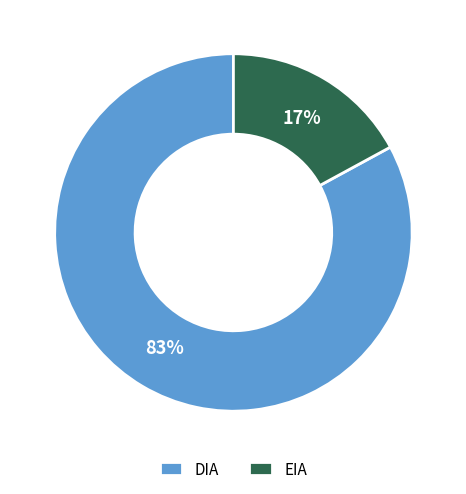

To the nearest percent, what is the average slice percentage?

50%